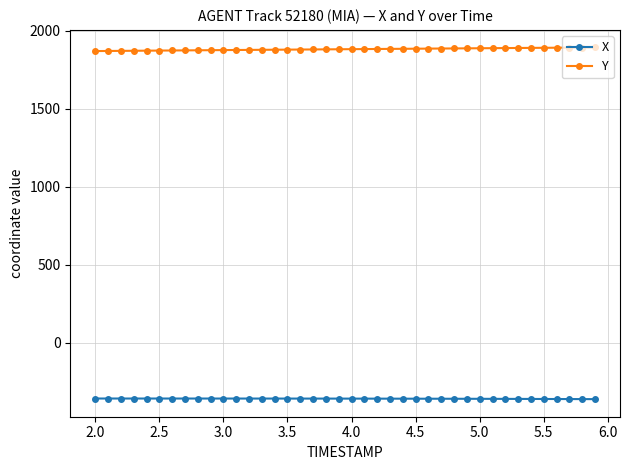

Which series has the largest total across all categories?

Y